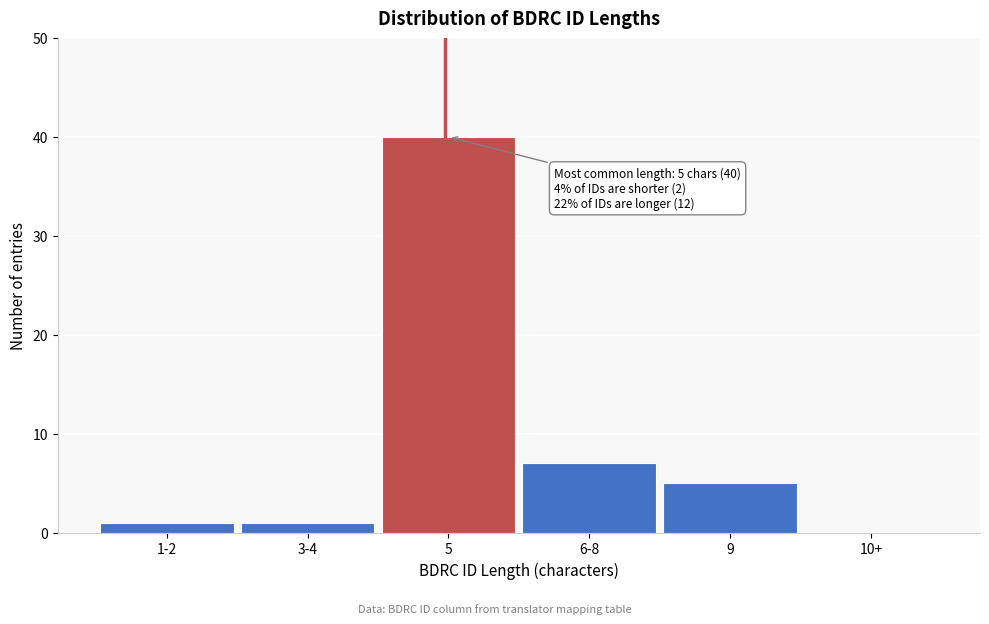

Reading left to right, list all the values displayed in this chart.

1-2=1	3-4=1	5=40	6-8=7	9=5	10+=0